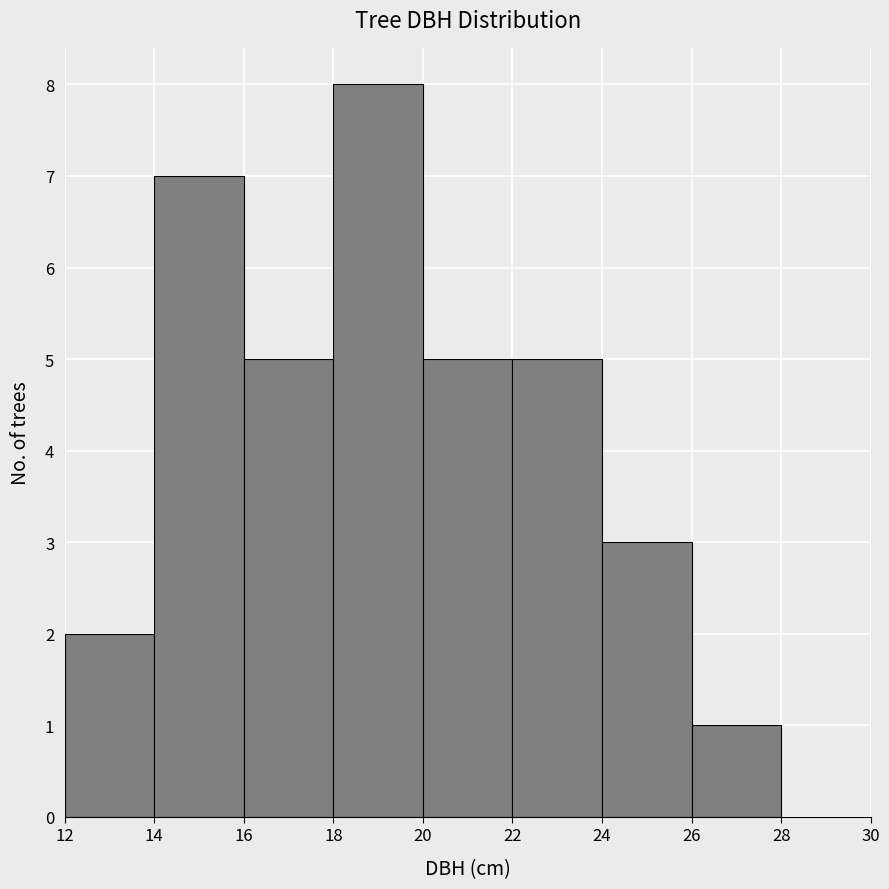

Reading left to right, transcribe this chart: for each bar, give the range it covers on the x-axis and its height. The values are not printed on the chart, so give them approximately, as read against the axis.

12 to 14: 2
14 to 16: 7
16 to 18: 5
18 to 20: 8
20 to 22: 5
22 to 24: 5
24 to 26: 3
26 to 28: 1